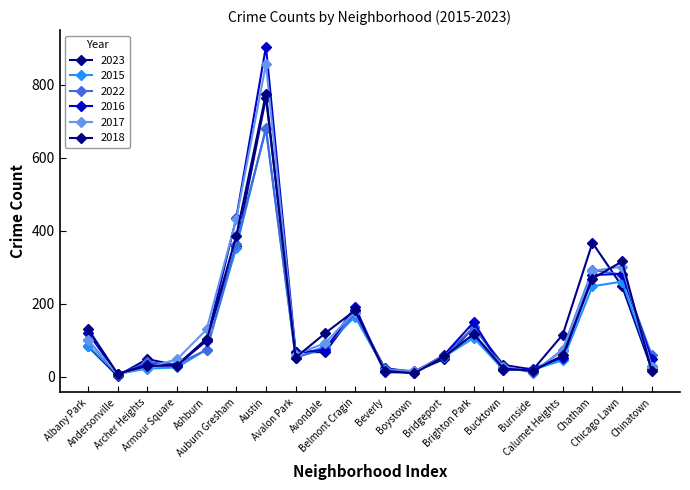

Between Burnside and Chicago Lawn, which series saw the biggest shift?

2018